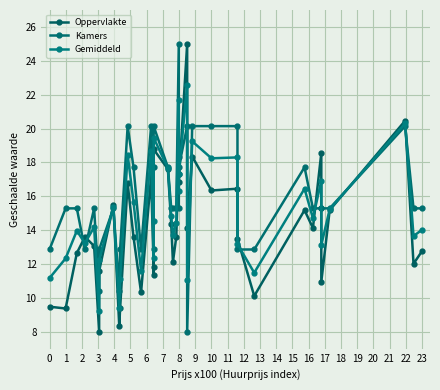

What is the difference between the maximum and minimum values in the Kamers series?

17.0